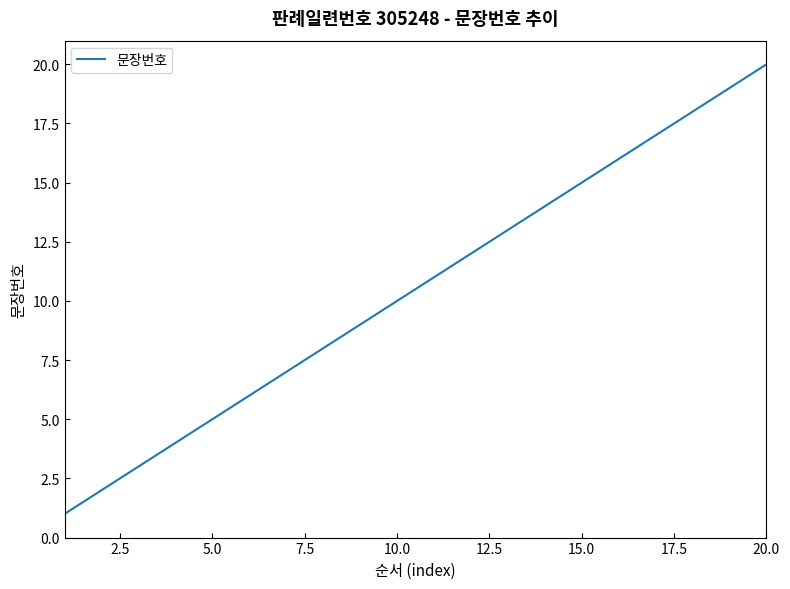

True or false: there are more than 2 points higher than both neighbors.

False